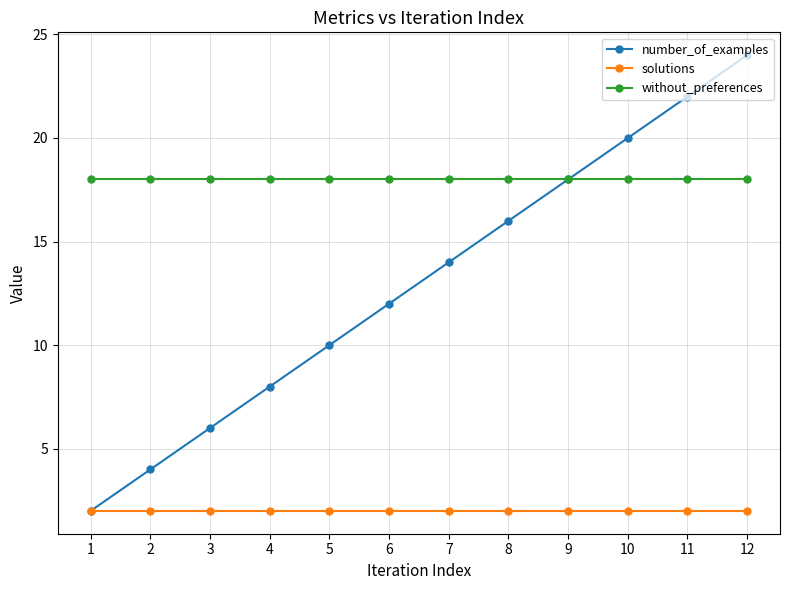

Which label corresponds to the largest value in the chart?

12